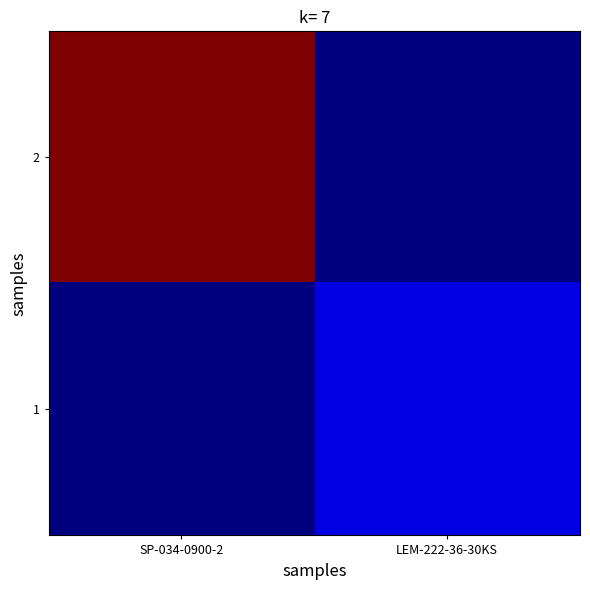

At how many categories does at least one series exceed 18?

1